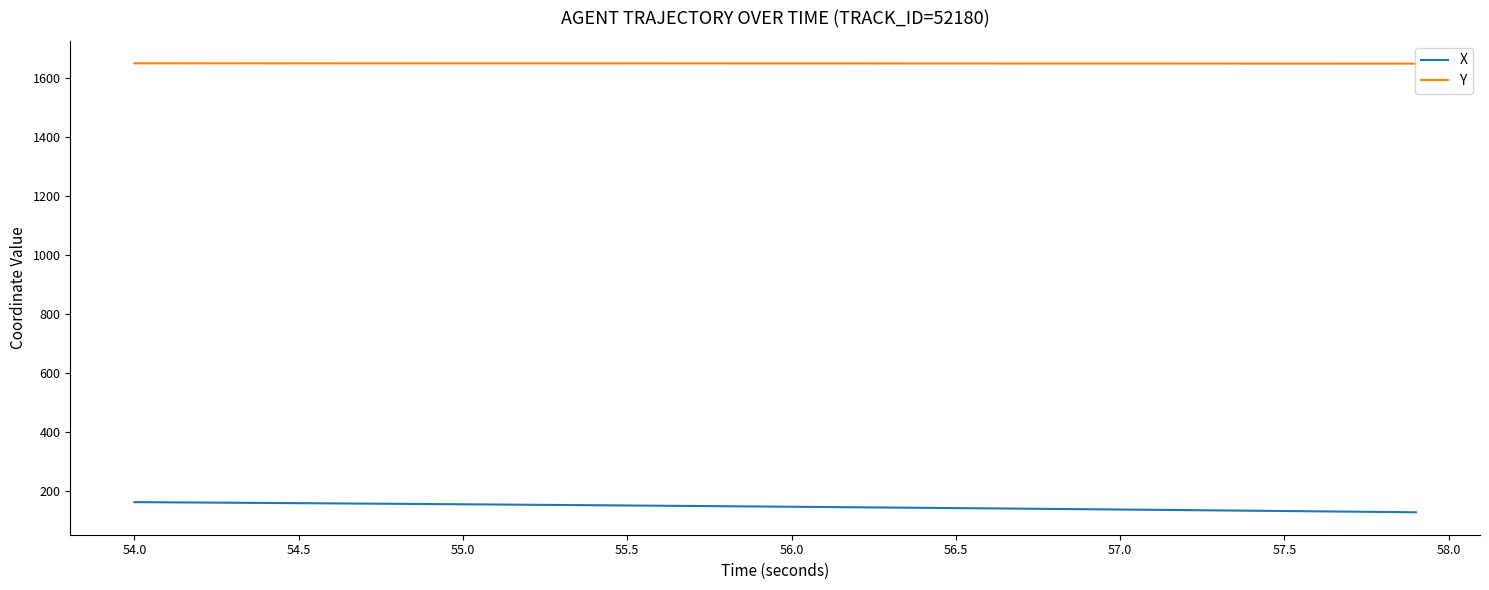

True or false: X and Y cross at least once.

False